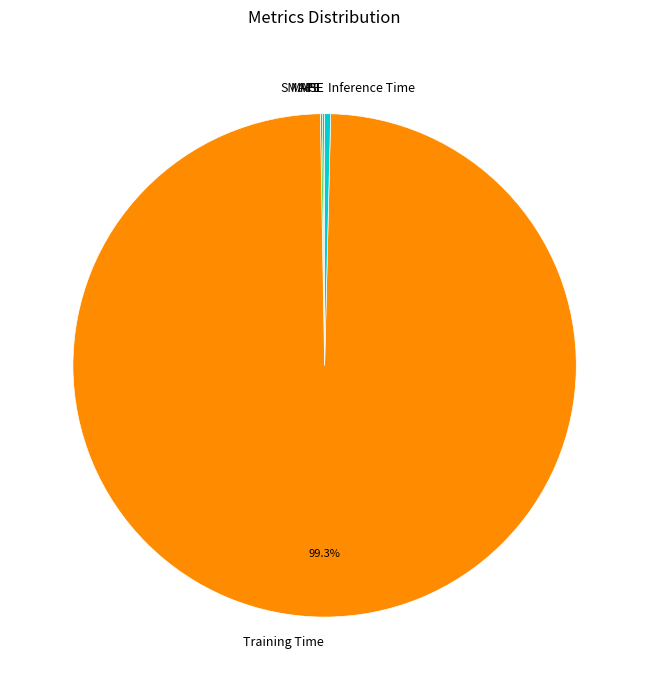

Which slice is the largest?

Training Time